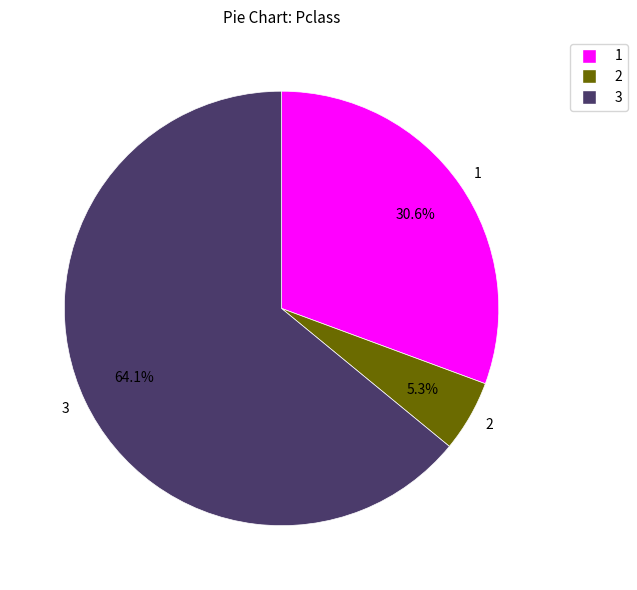

Count the number of slices in the pie.

3